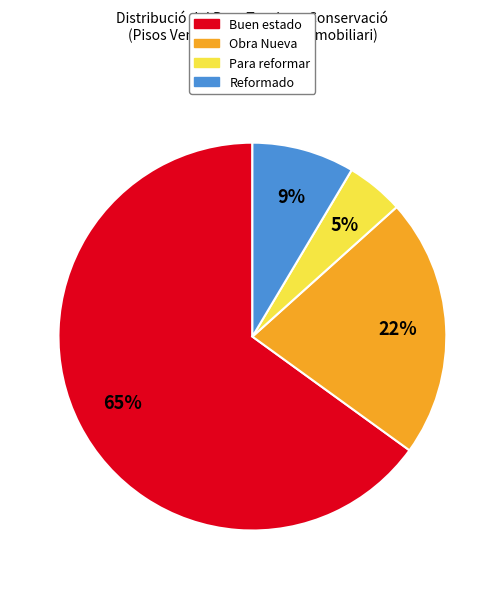

How many segments does this pie chart have?

4